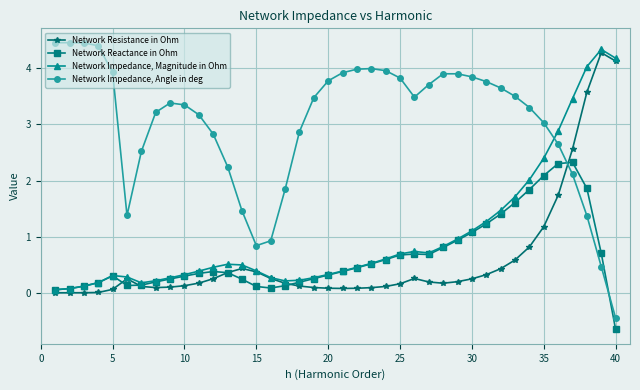

Rank the series by their maximum value, from highest to lowest.

Network Impedance, Angle in deg, Network Impedance, Magnitude in Ohm, Network Resistance in Ohm, Network Reactance in Ohm